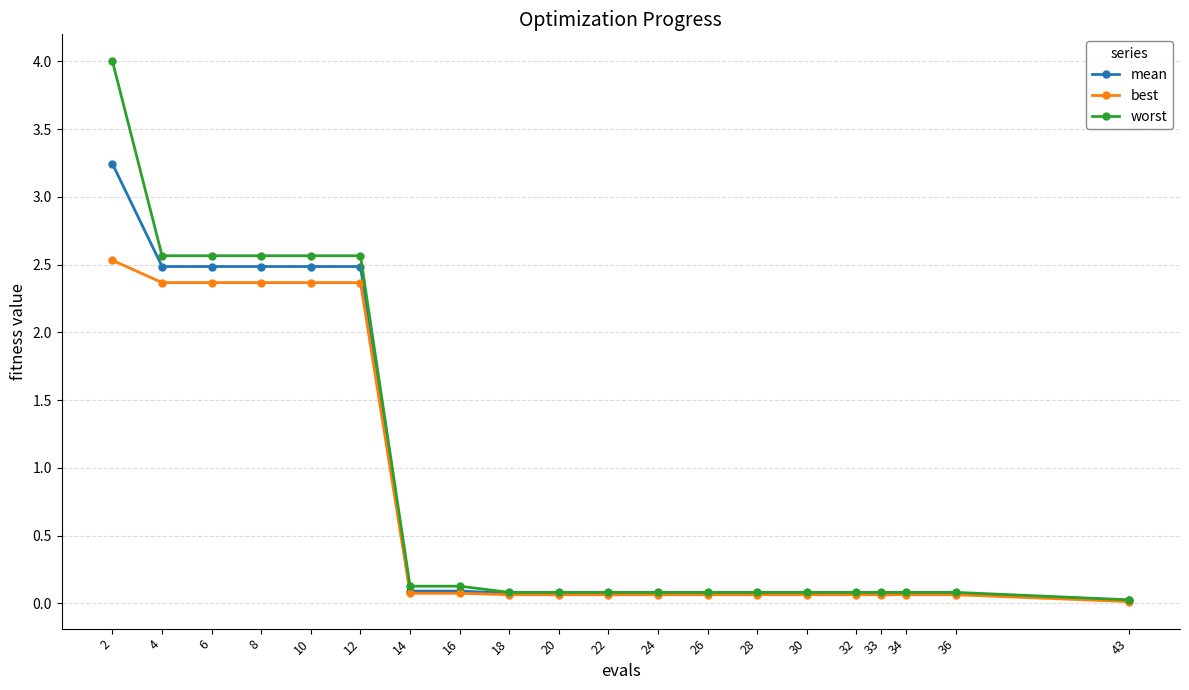

What is the total value across all series at 6?

7.4